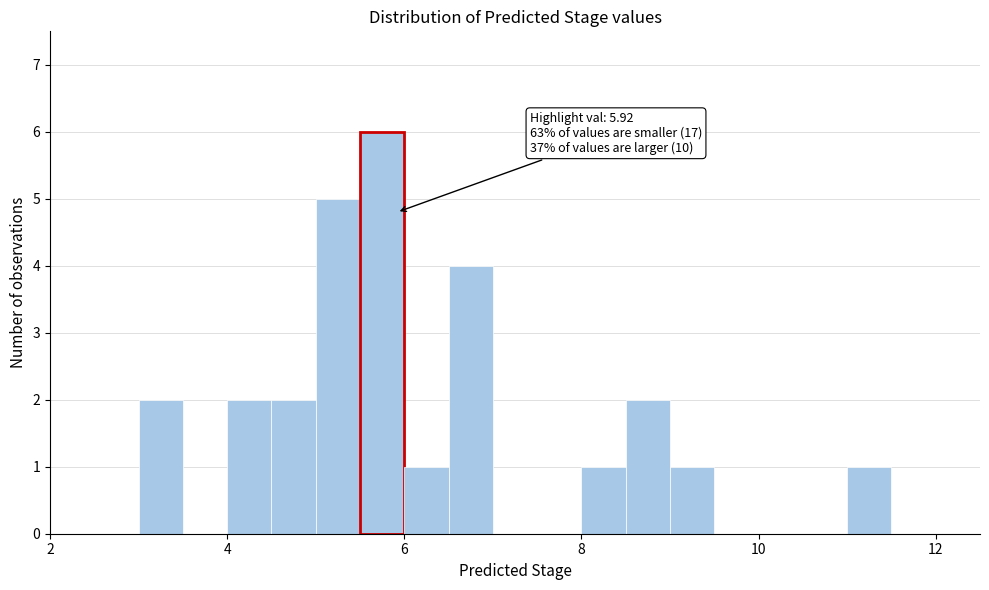

Read against the x-axis, roughly where is the centre of the tallest bar?

5.8